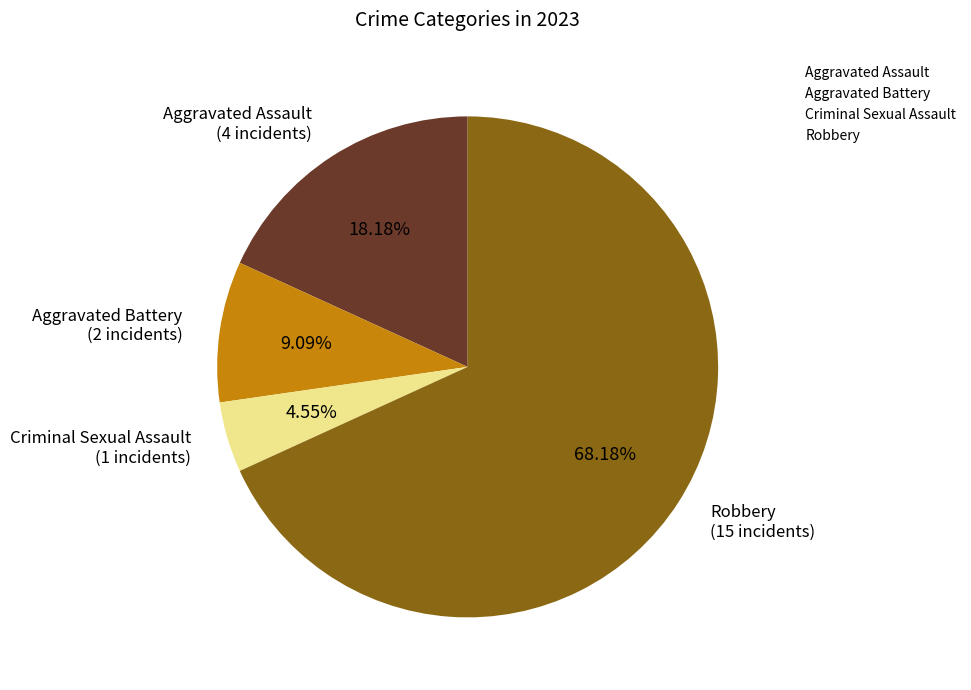

What percentage is the Criminal Sexual Assault slice, to the nearest percent?

5%